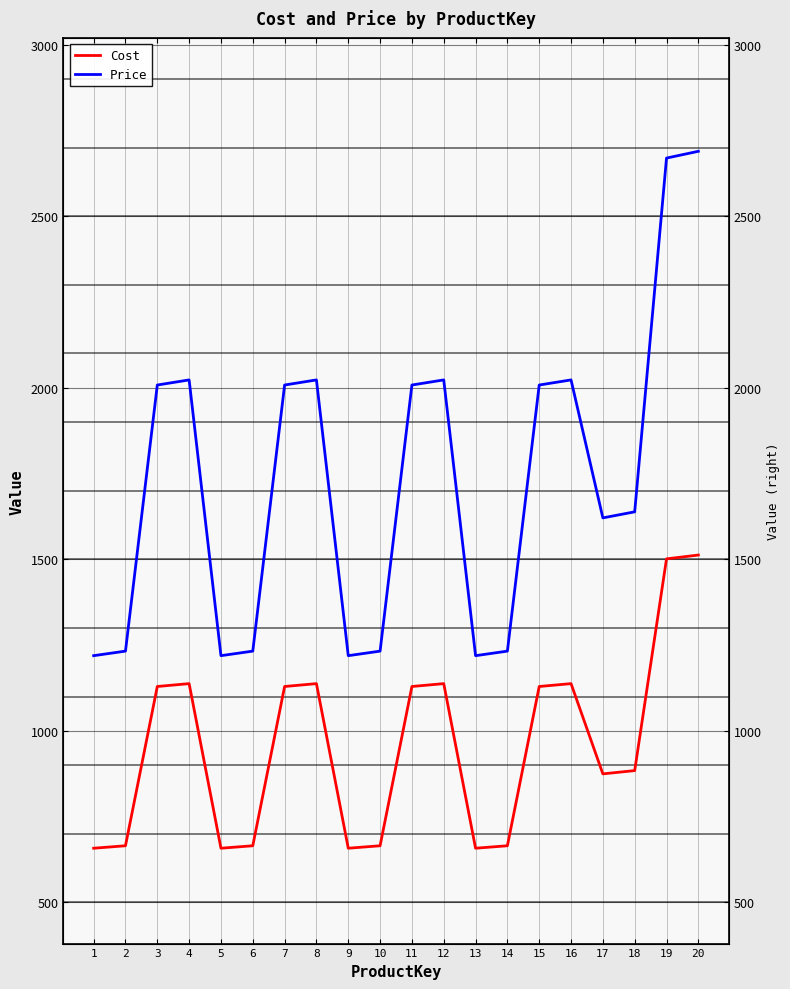

Which label corresponds to the smallest value in the chart?

1